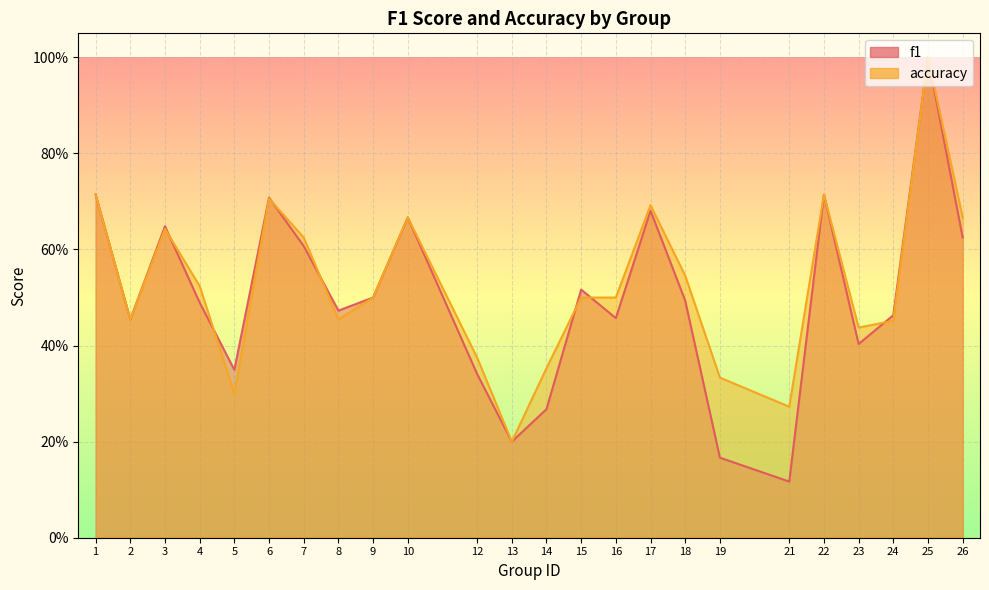

What is the sum of all f1 values?

12.1